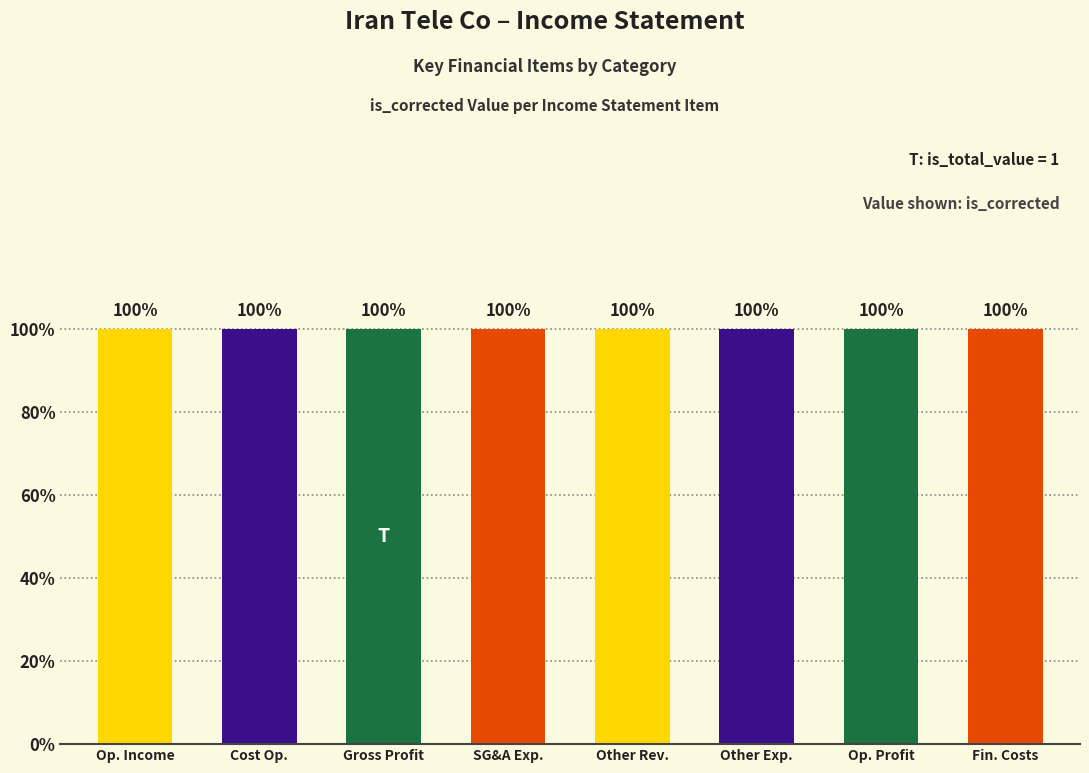

What is the maximum value for is_corrected?

1